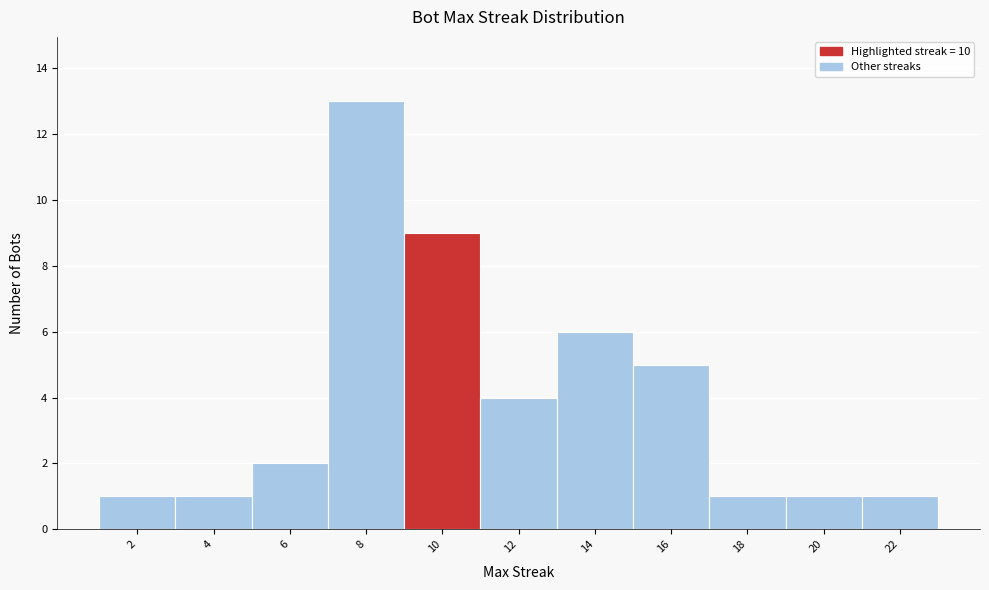

Reading left to right, transcribe this chart: for each bar, give the range it covers on the x-axis and its height. The values are not printed on the chart, so give them approximately, as read against the axis.

1 to 3: 1
3 to 5: 1
5 to 7: 2
7 to 9: 13
9 to 11: 9
11 to 13: 4
13 to 15: 6
15 to 17: 5
17 to 19: 1
19 to 21: 1
21 to 23: 1